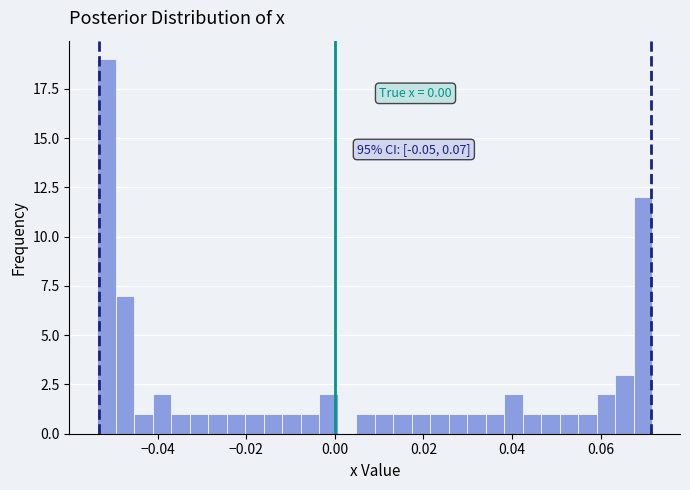

Read against the x-axis, roughly where is the centre of the tallest bar?

-0.052